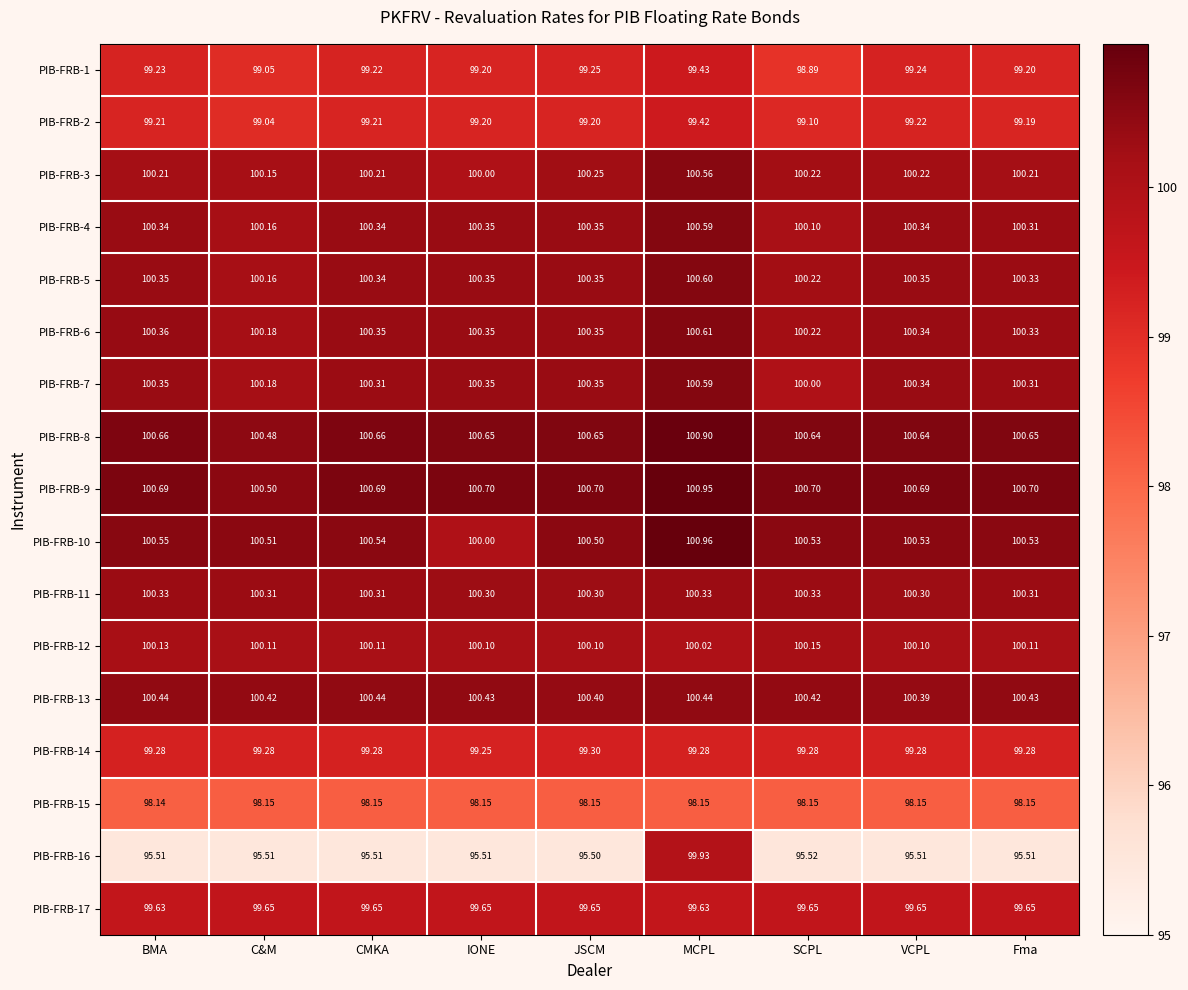

Which category has the lowest value across all series?

JSCM